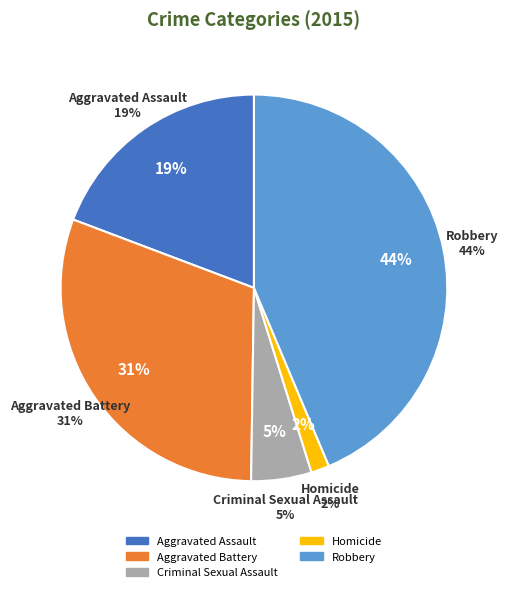

Which category has the smallest portion of the pie?

Homicide